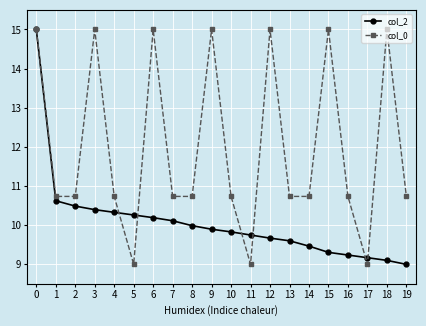

How many categories are shown in the chart?

20